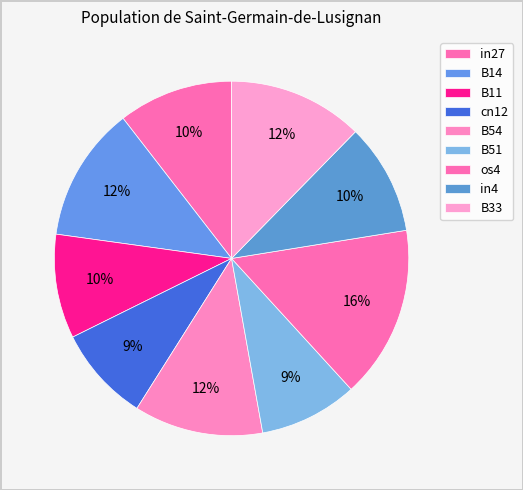

To the nearest percent, what percentage of the pie is os4?

16%